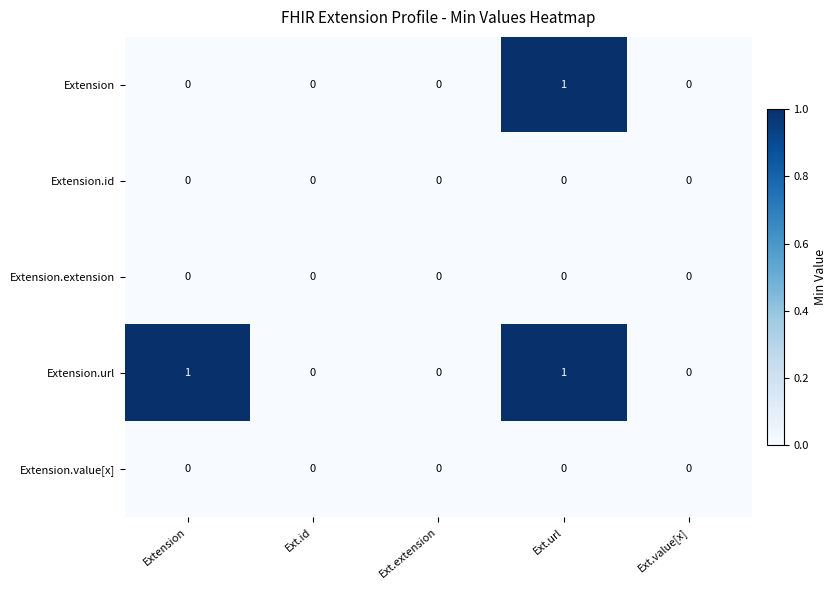

Reading left to right, extract all data points from this chart.

Extension: Extension=0	Ext.id=0	Ext.extension=0	Ext.url=1	Ext.value[x]=0
Extension.id: Extension=0	Ext.id=0	Ext.extension=0	Ext.url=0	Ext.value[x]=0
Extension.extension: Extension=0	Ext.id=0	Ext.extension=0	Ext.url=0	Ext.value[x]=0
Extension.url: Extension=1	Ext.id=0	Ext.extension=0	Ext.url=1	Ext.value[x]=0
Extension.value[x]: Extension=0	Ext.id=0	Ext.extension=0	Ext.url=0	Ext.value[x]=0